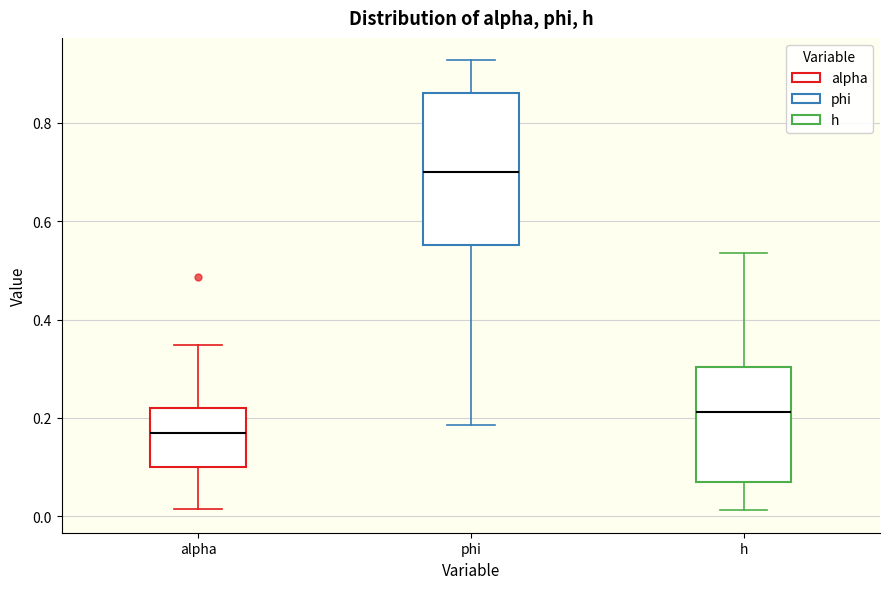

Reading left to right, read every box against the y-axis: the position of its median line, the range the box covers, and the ends of its whiskers. The values are not printed on the chart, so give them approximately, as read against the axis.

alpha: median 0.16, box 0.10 to 0.22, whiskers 0.02 to 0.34
phi: median 0.70, box 0.56 to 0.86, whiskers 0.18 to 0.92
h: median 0.22, box 0.06 to 0.30, whiskers 0.02 to 0.54